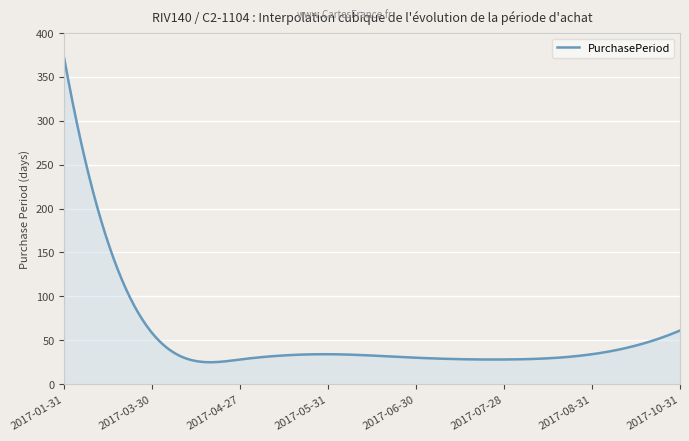

What is the minimum value shown in the chart?

24.9